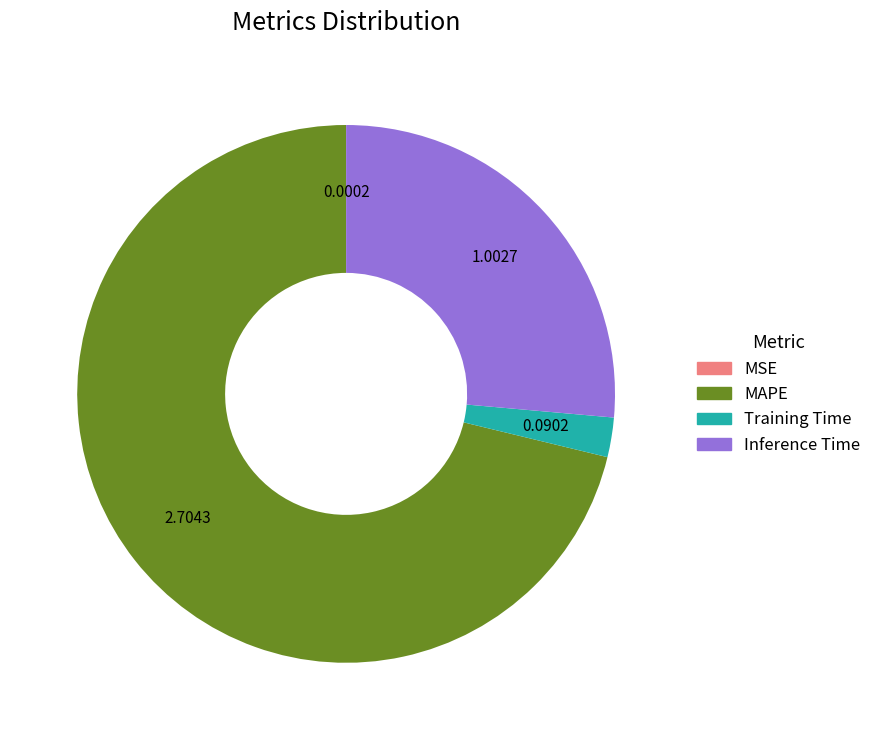

Which category has the biggest portion of the pie?

MAPE